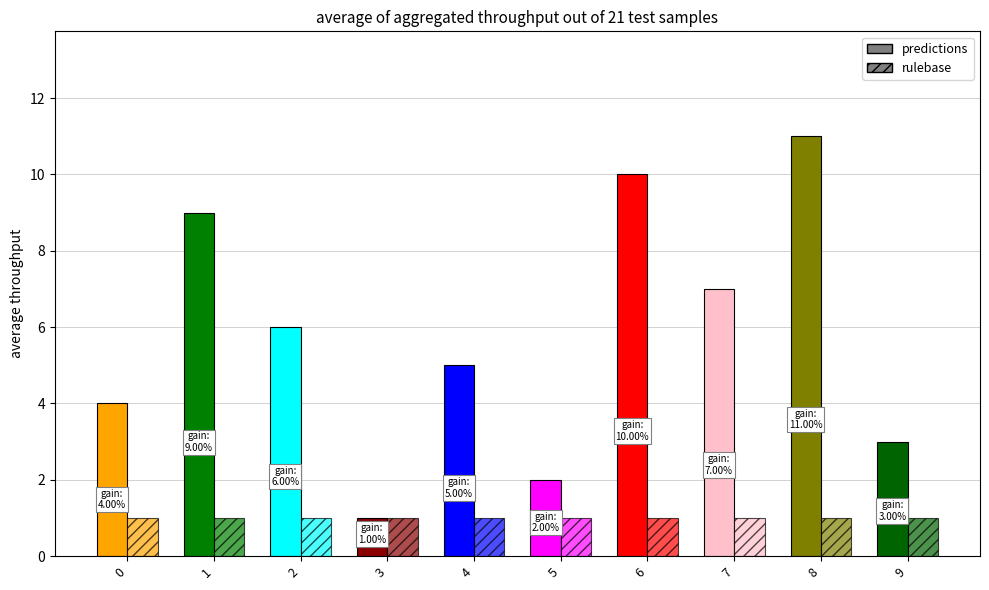

Reading right to left, list all the values displayed in this chart.

j: 9=3	8=11	7=7	6=10	5=2	4=5	3=1	2=6	1=9	0=4
x: 9=1	8=1	7=1	6=1	5=1	4=1	3=1	2=1	1=1	0=1